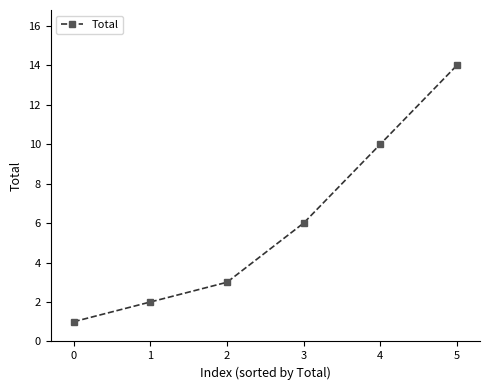

Where is the data nearest to the value 7?

3